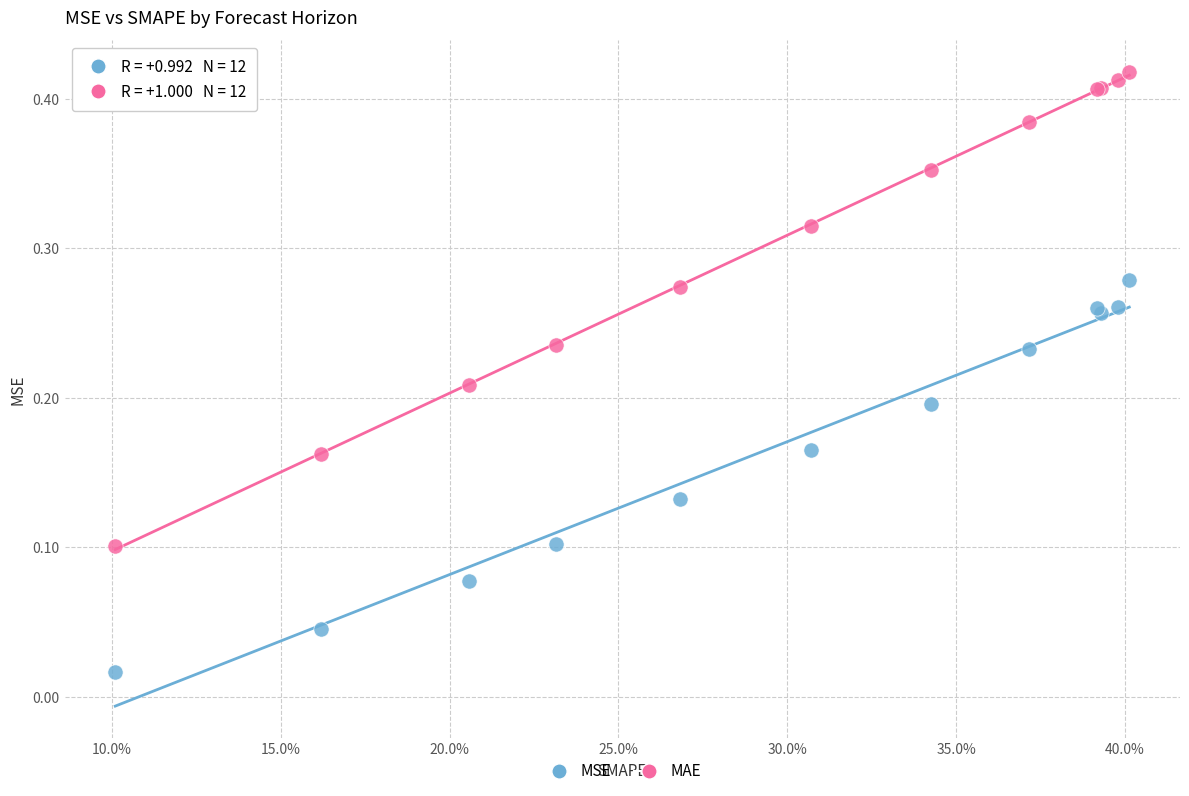

Which series contains the highest Y value?

MAE